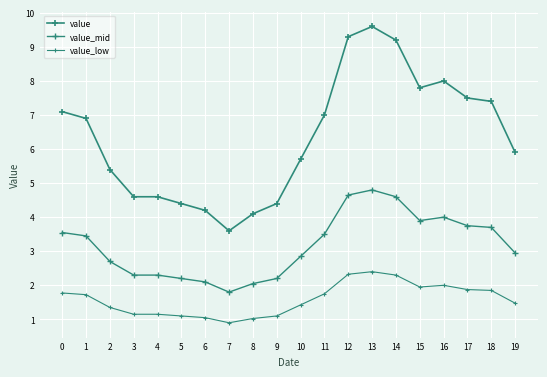

Is it true that value equals 3.6 at 7?

True